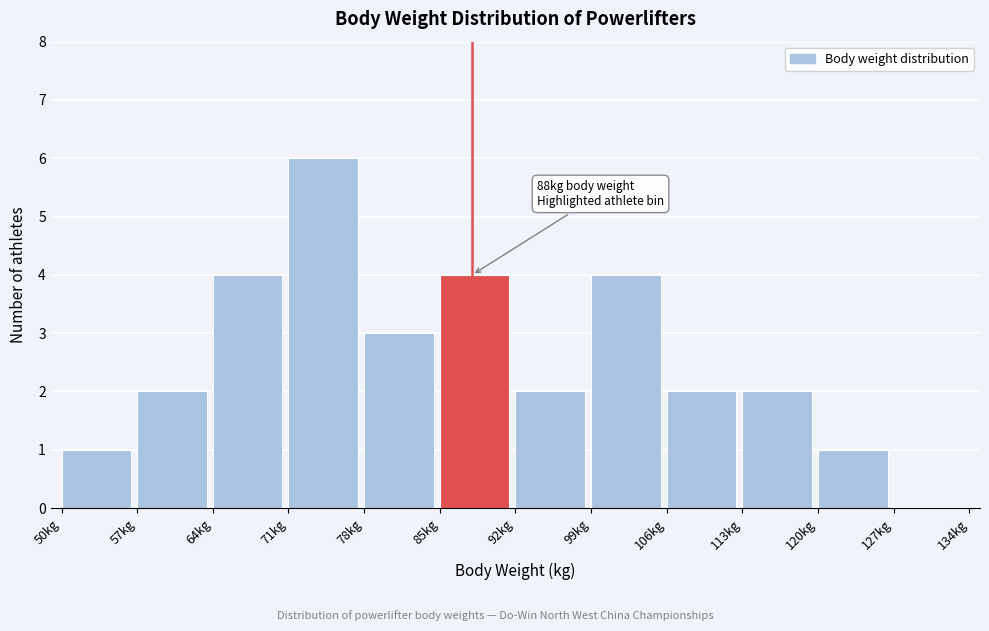

Which range on the x-axis has the tallest bar?

71 to 78